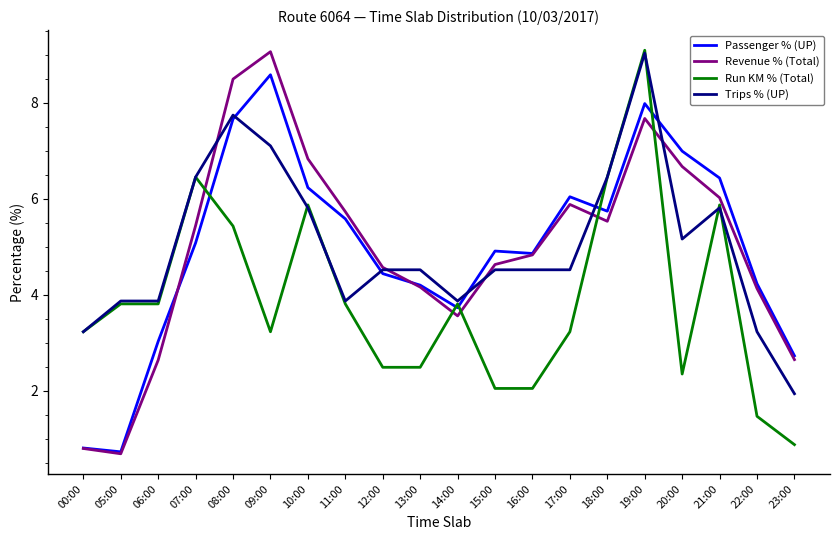

What is the total value across all series at 14:00?

15.0